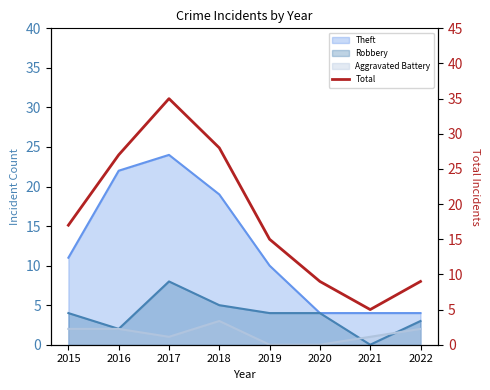

Which label corresponds to the smallest value in the chart?

2021